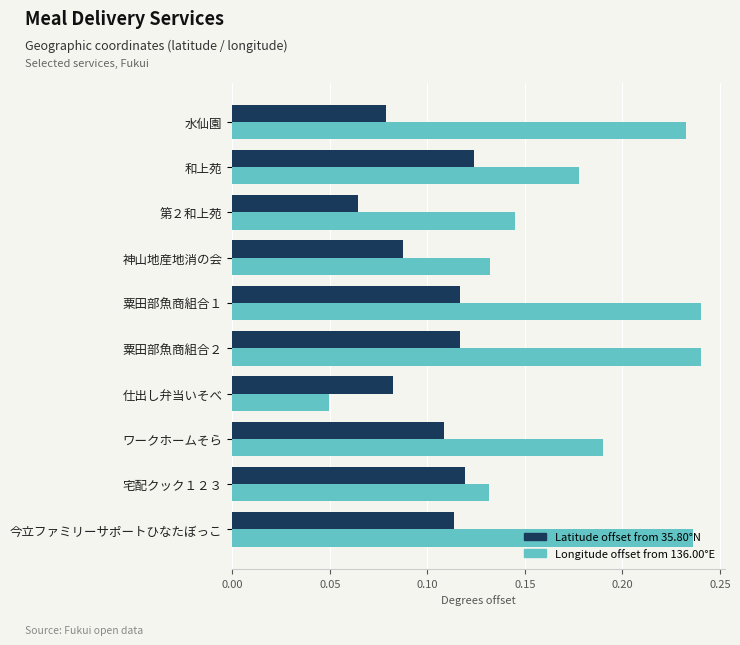

Where is Latitude offset from 35.80°N nearest to the value 0?

第２和上苑